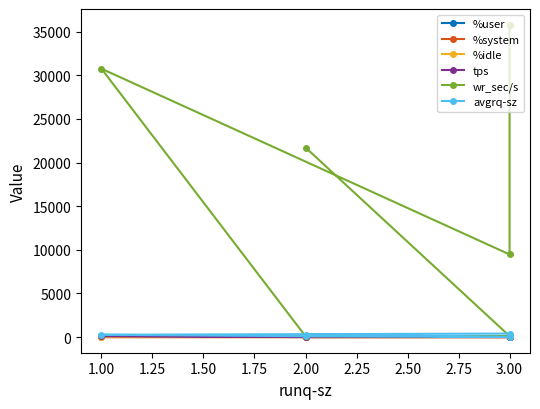

Does the chart have visible grid lines?

No